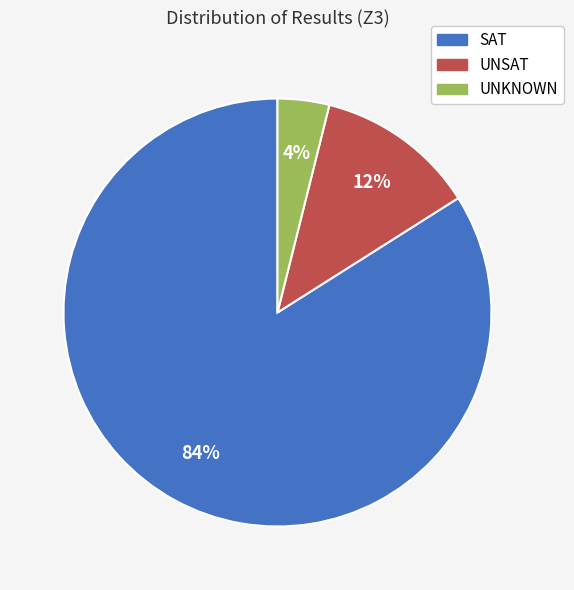

True or false: UNSAT accounts for 18% of the total.

False